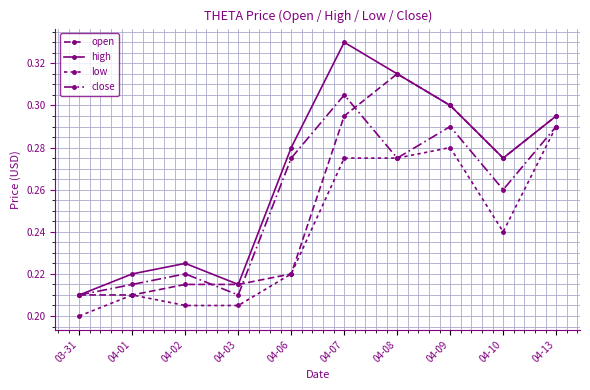

The value of open at 04-01 is 0.3. True or false?

False